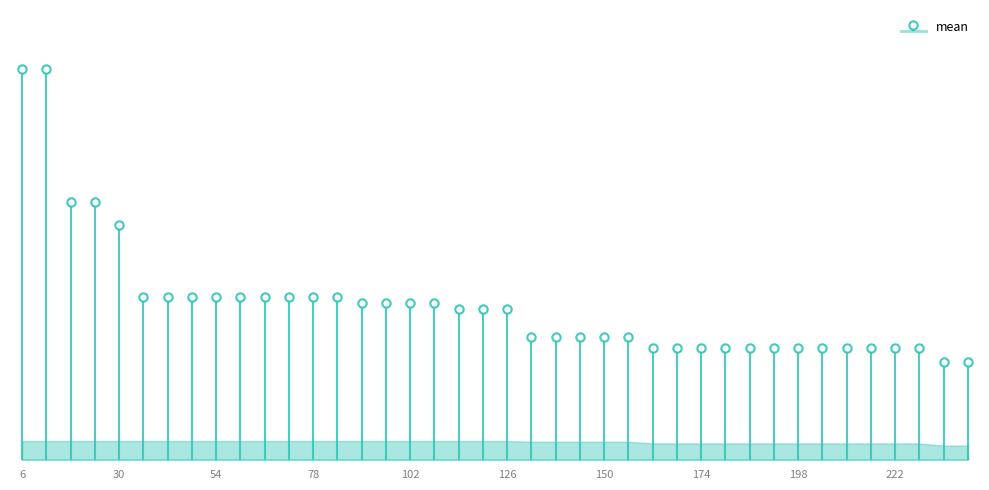

What is the approximate value at 84?

0.1